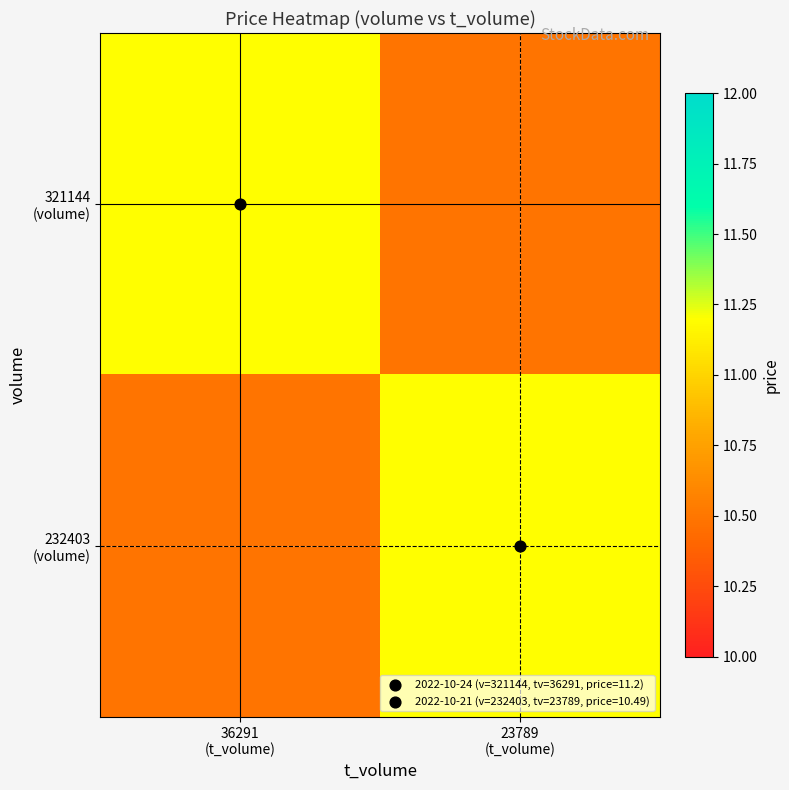

Between 36291 (t_volume) and 23789 (t_volume), which series saw the biggest shift?

321144 (volume)